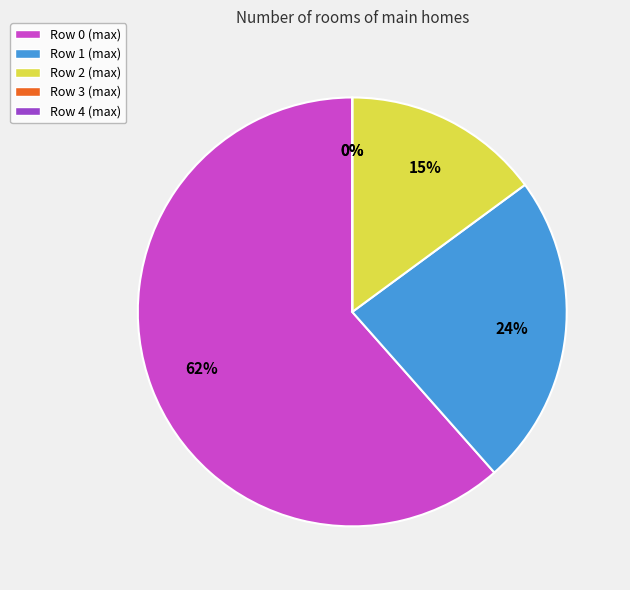

Which slice is the smallest?

Row 3